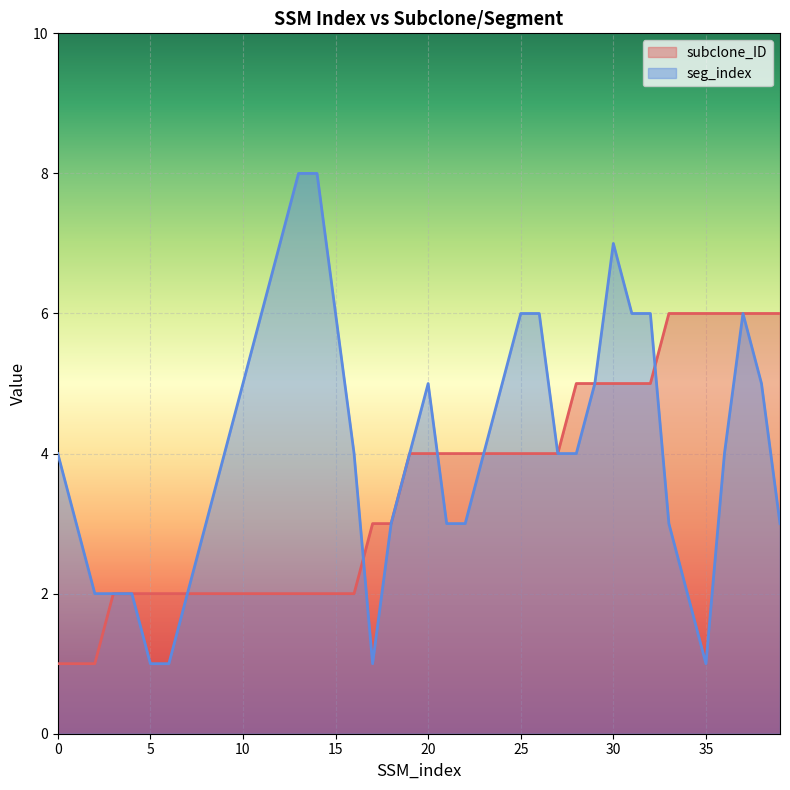

Rank the series by their average value, from lowest to highest.

subclone_ID, seg_index